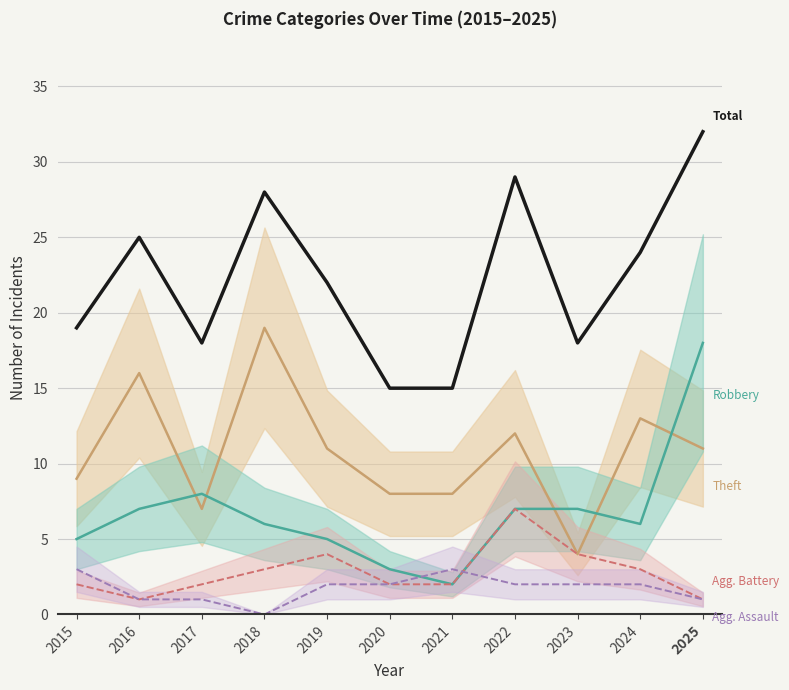

At which category is the sum across all series the highest?

2025